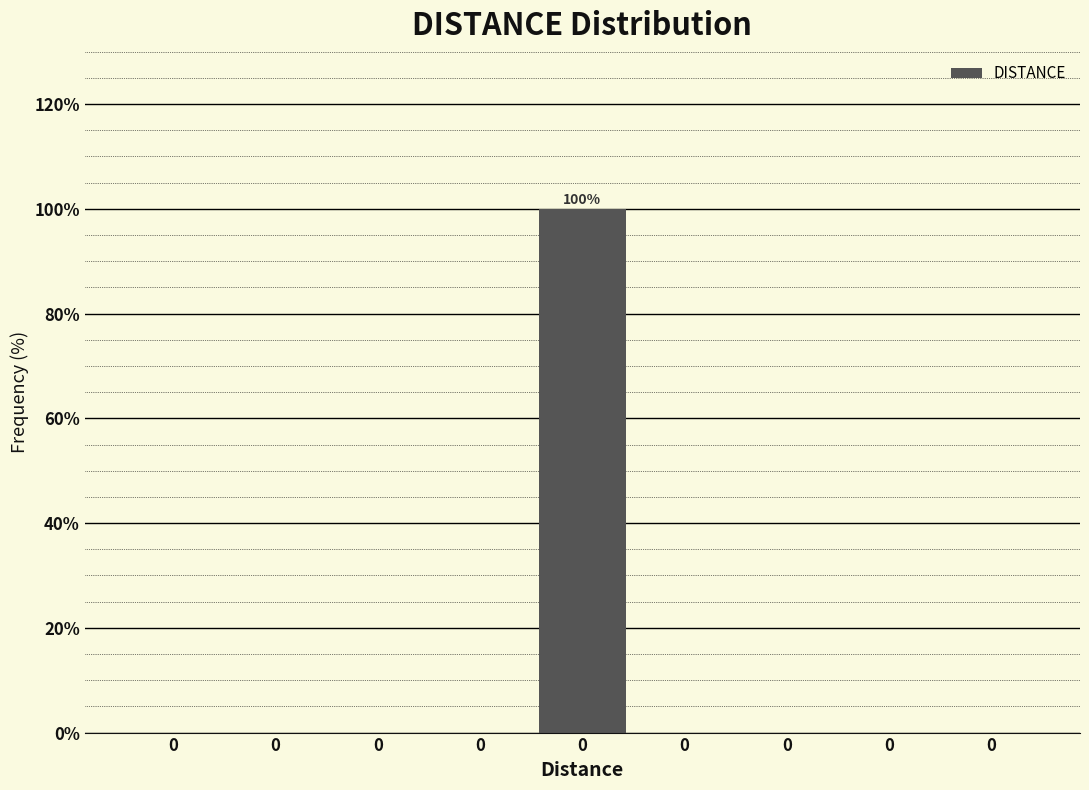

Are the bars horizontal?

No